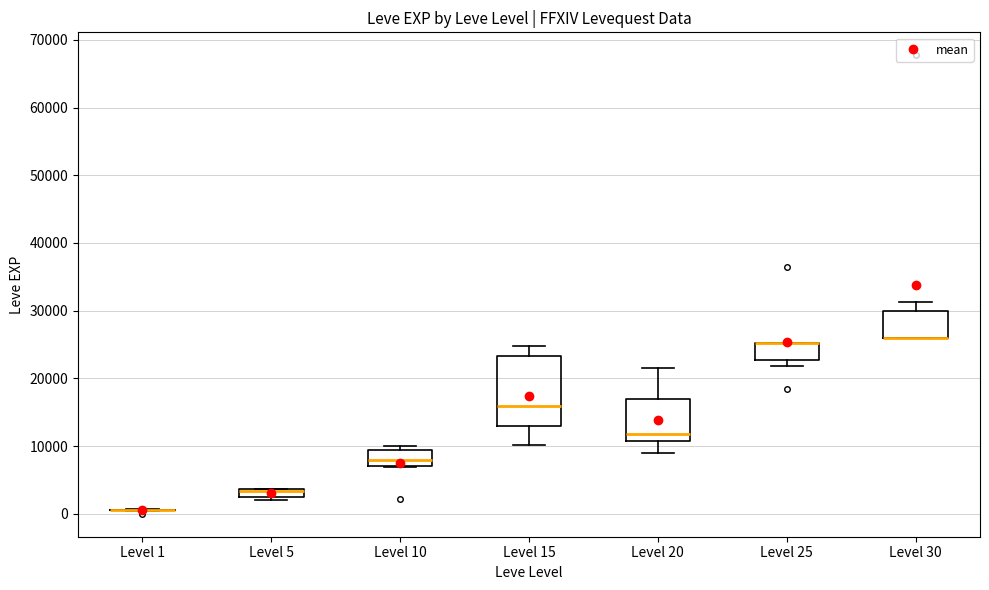

Where does the median line of the box for Level 15 sit on the y-axis? The values are not printed on the chart, so give them approximately, as read against the axis.

16000